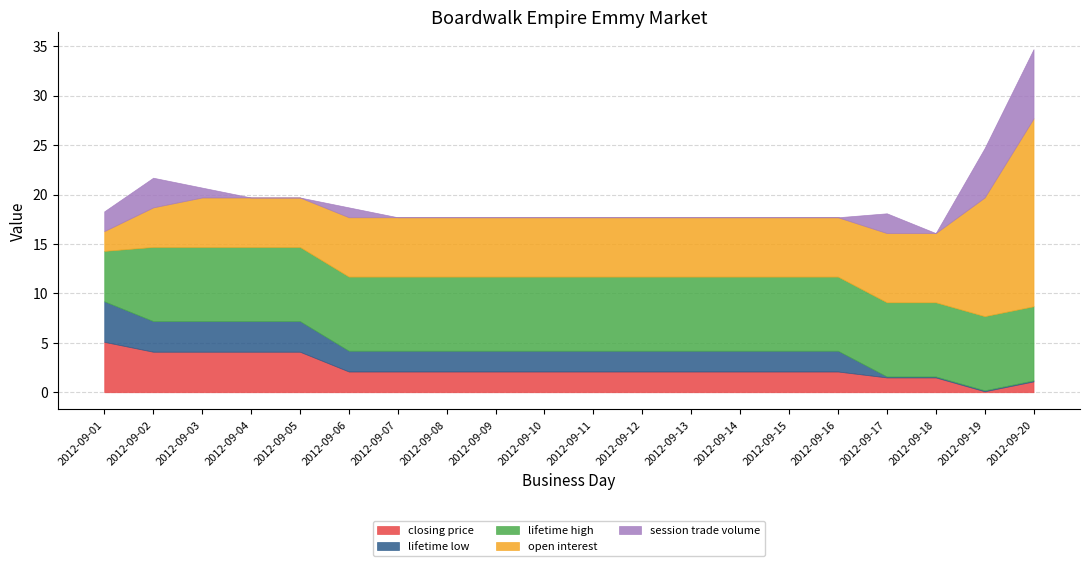

At 2012-09-14, list the series in order from largest to smallest.

lifetime high, open interest, closing price, lifetime low, session trade volume